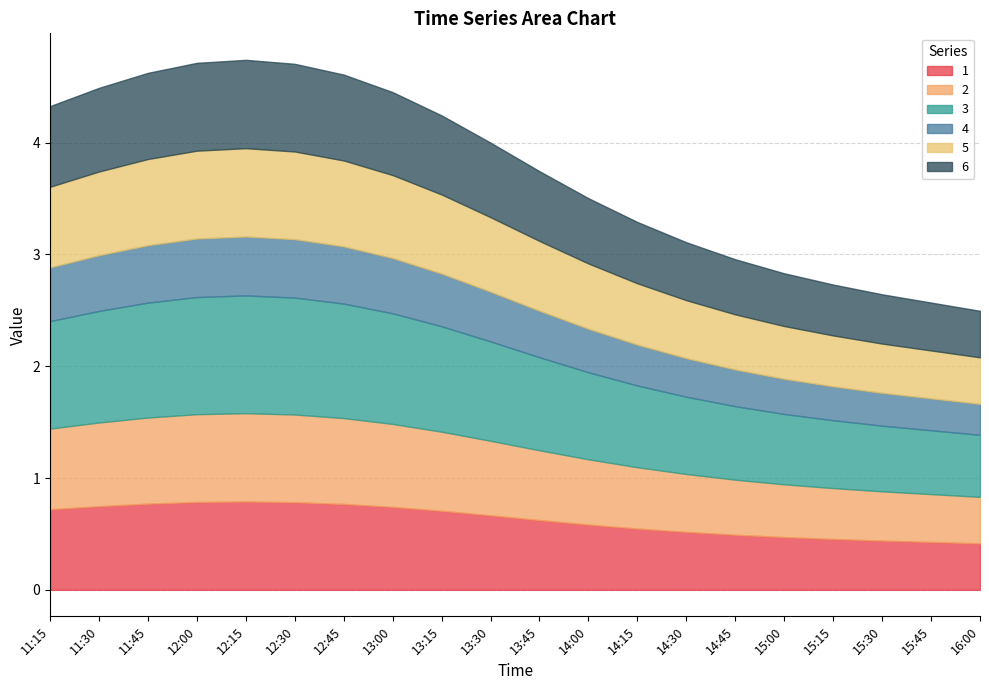

Rank the series by their maximum value, from lowest to highest.

4, 1, 2, 5, 6, 3